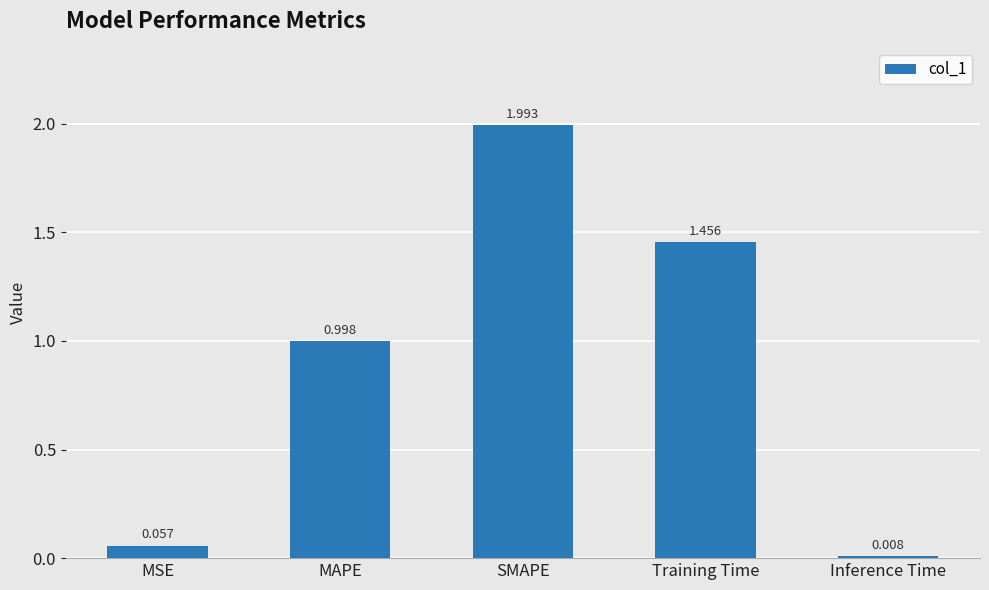

What is the sum of the values at SMAPE and MSE?

2.0